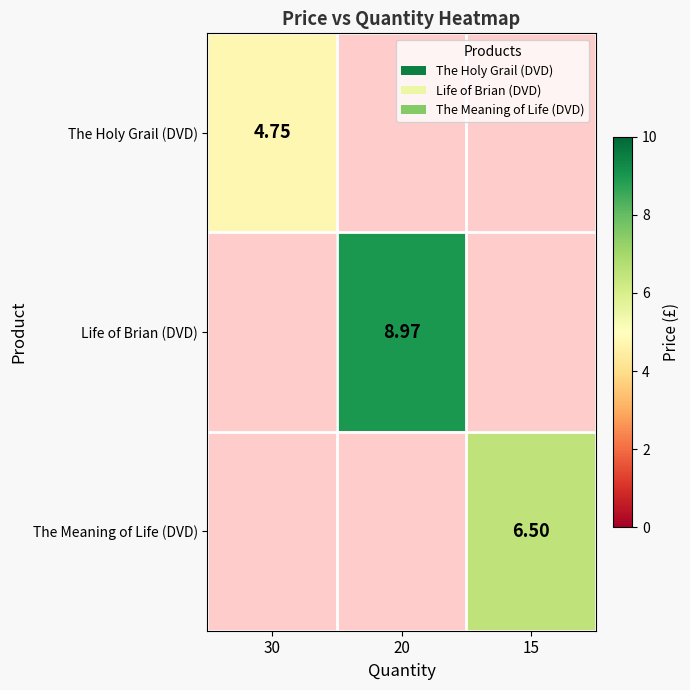

At which label does Life of Brian (DVD) first exceed 8?

20